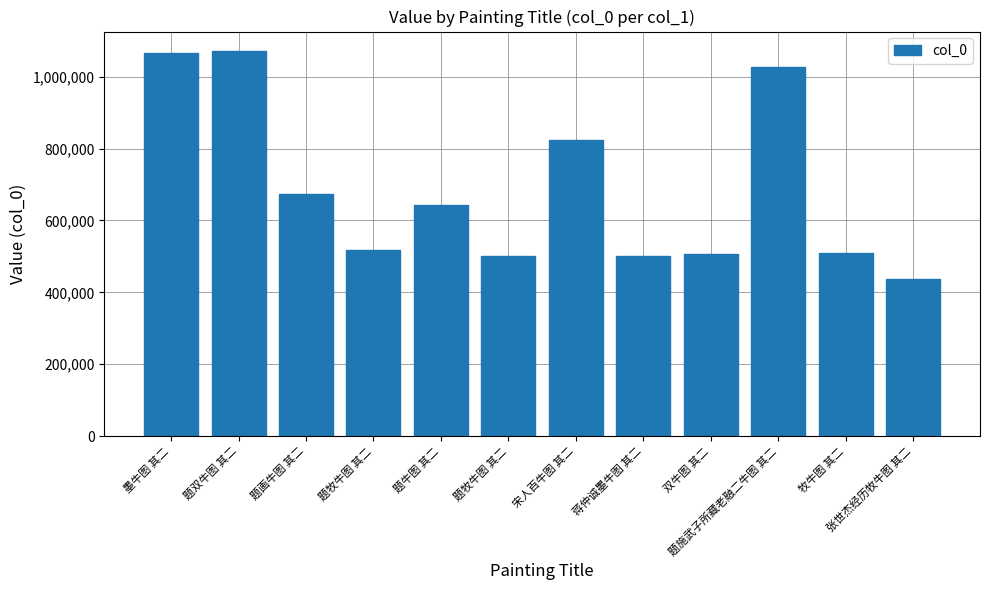

Does the chart contain any negative values?

No